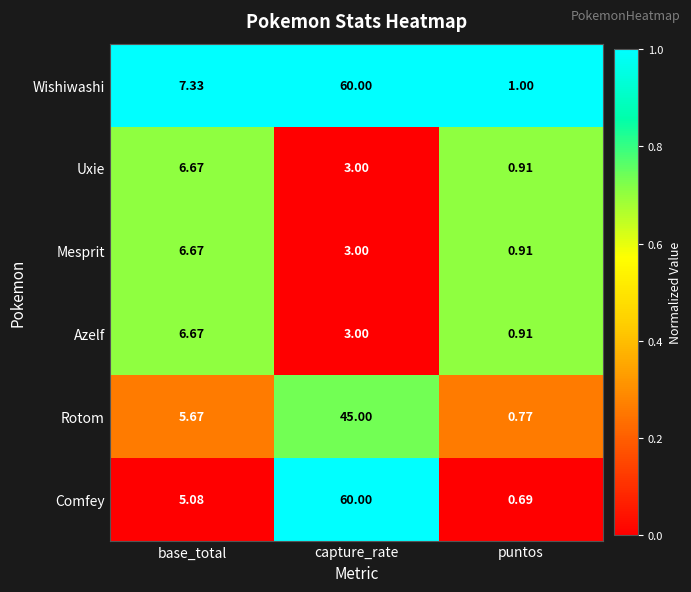

What is the difference between the highest and lowest values at capture_rate?

57.0